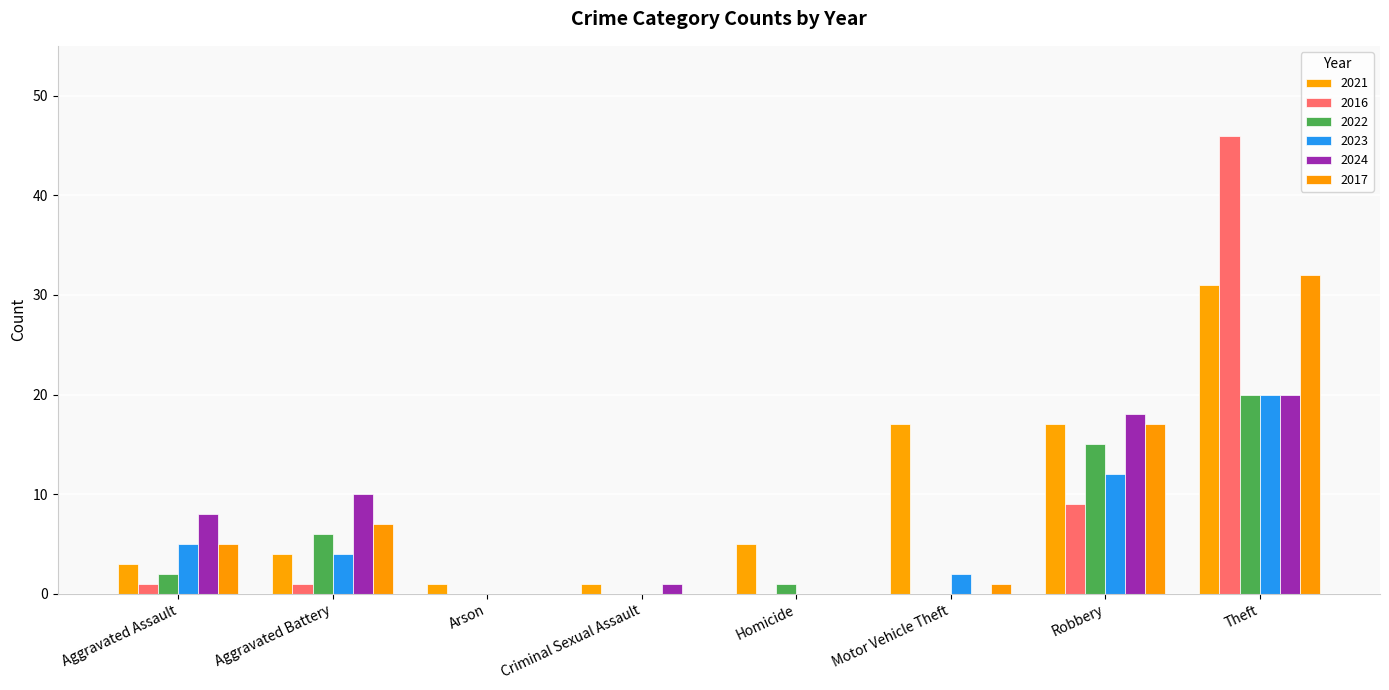

What is the label of the 5th bar from the right?

Criminal Sexual Assault